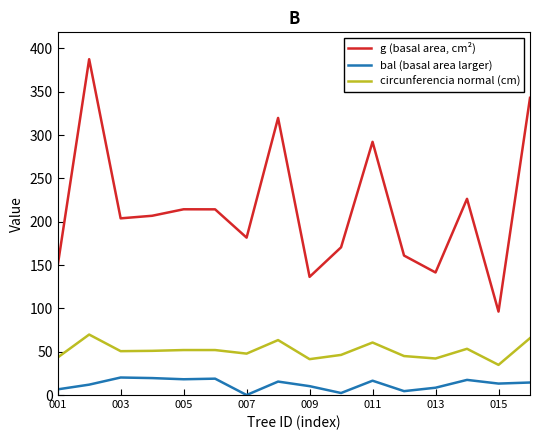

What is the maximum value for circunferencia normal (cm)?

69.8